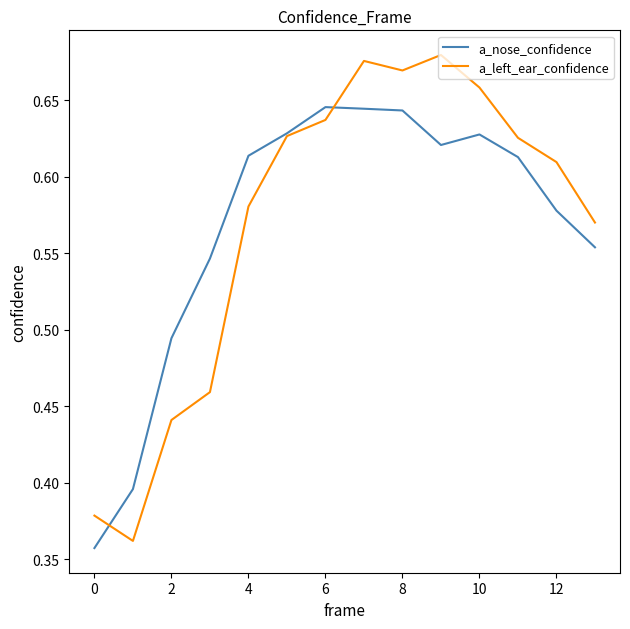

How many lines are shown in the chart?

2